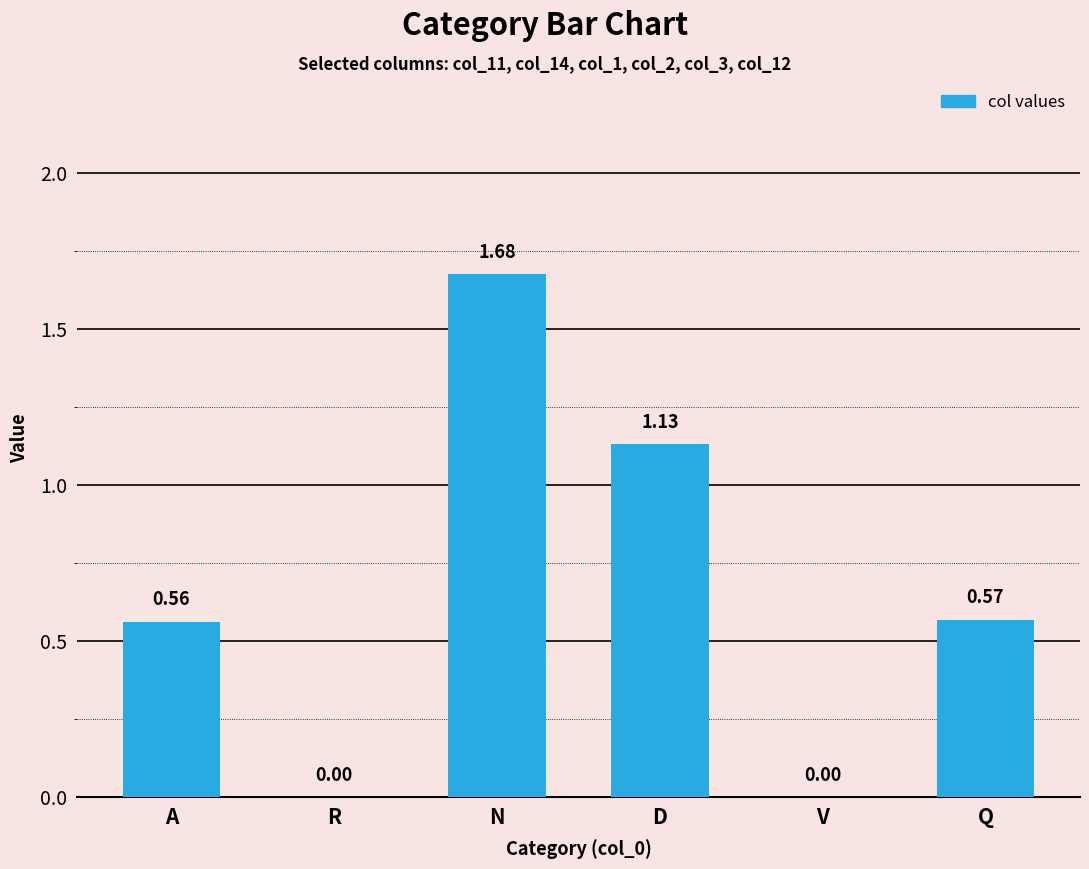

What is the sum of all values?

3.9